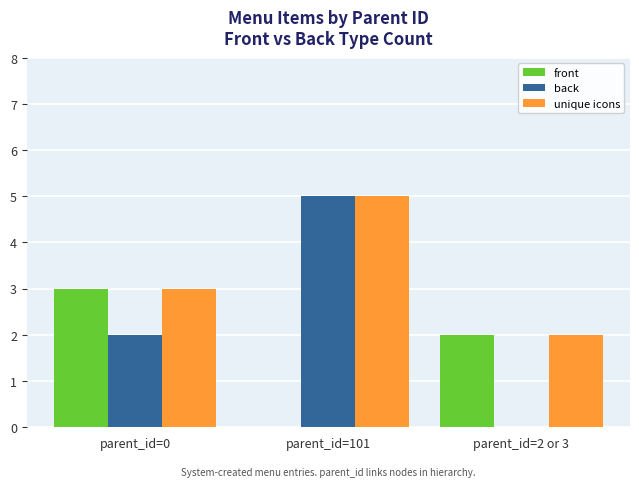

True or false: front has a value of 1 at parent_id=0.

False